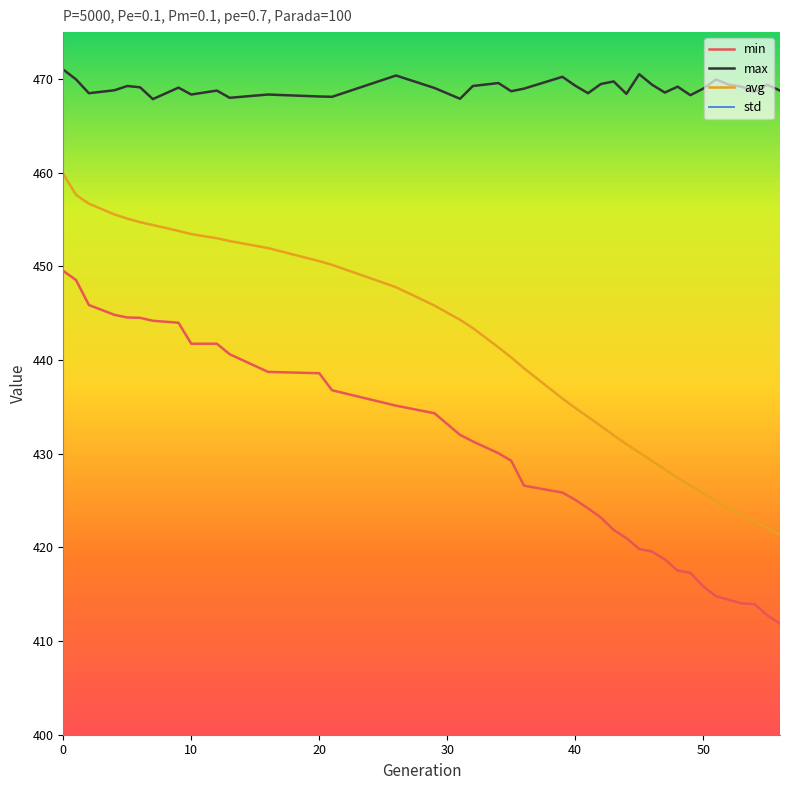

What is the minimum value for max?

467.8